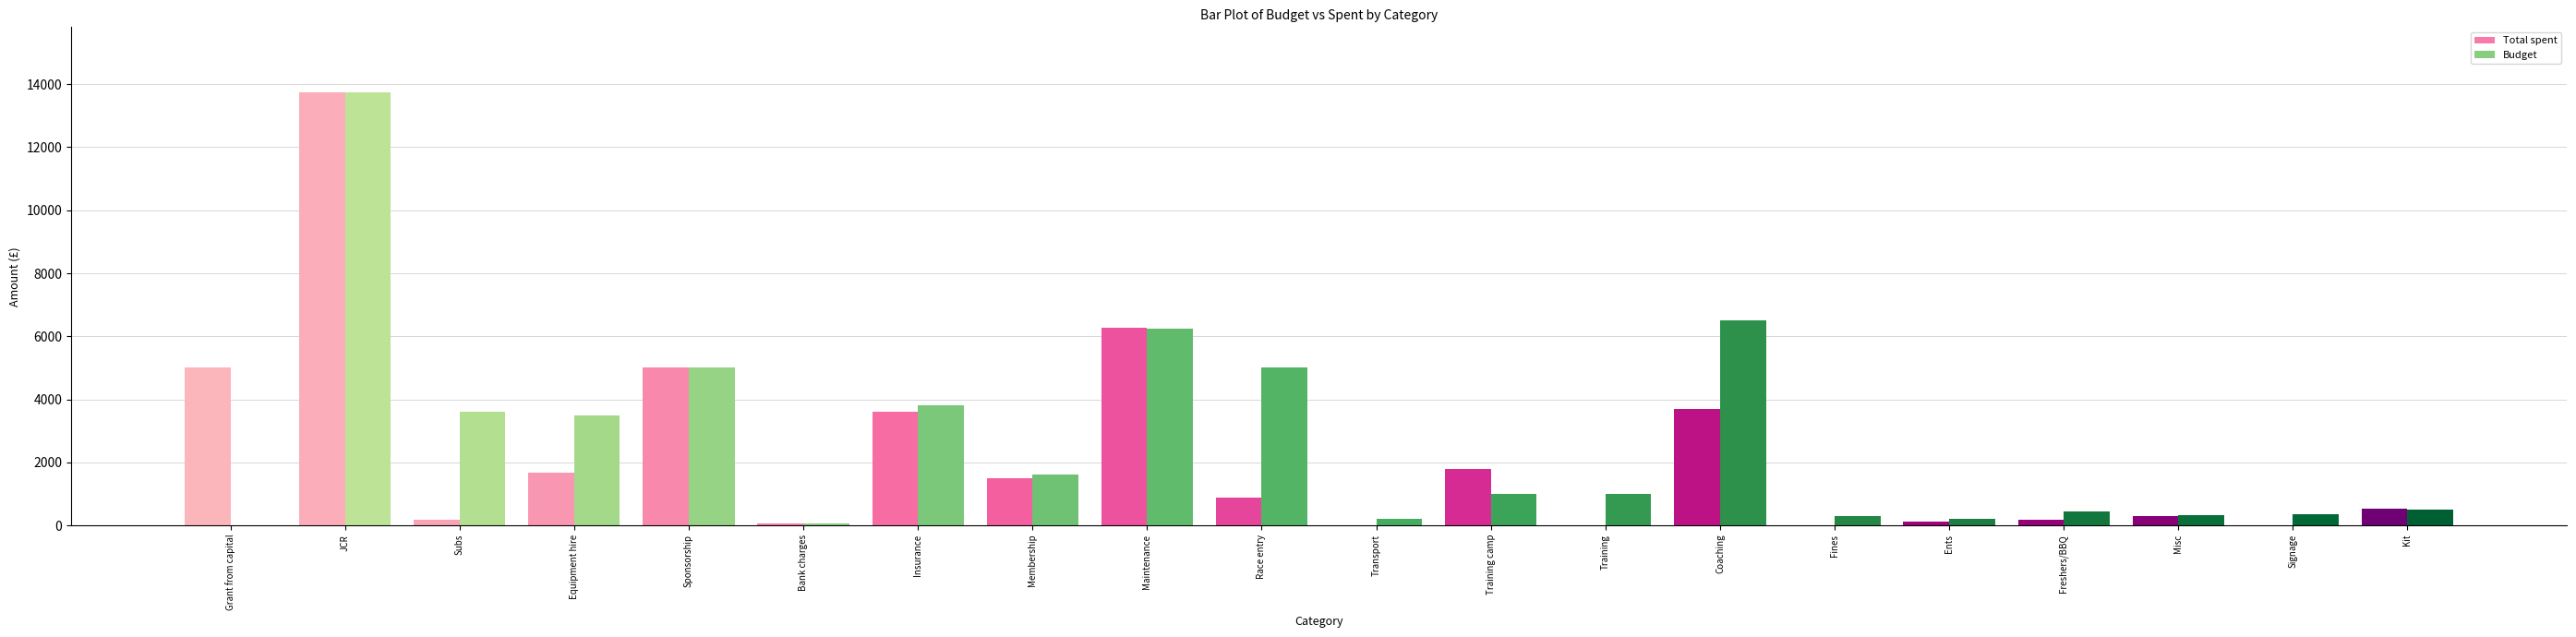

How many series are shown in this chart?

2